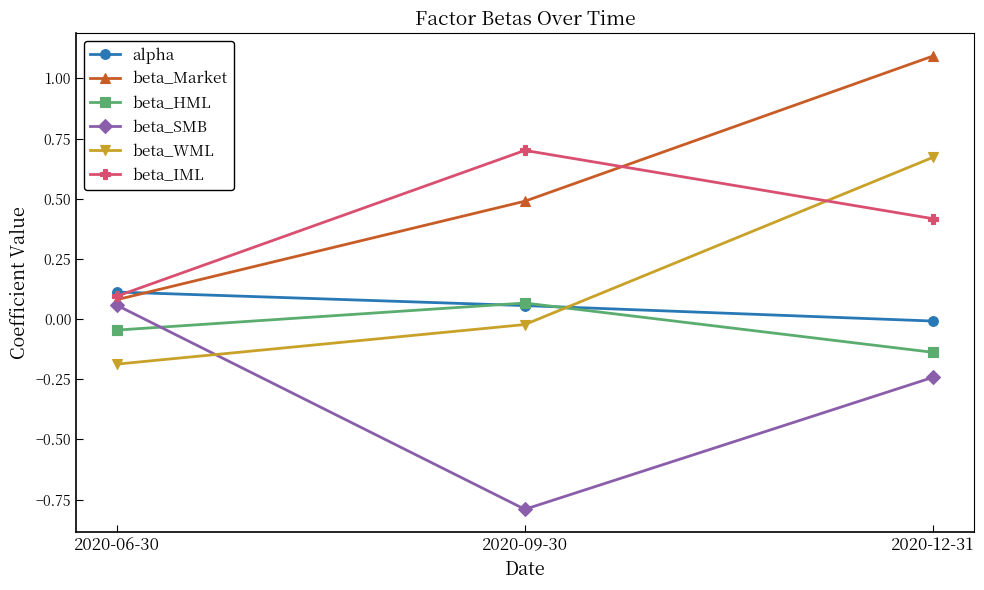

What value does the beta_SMB series have at 2020-09-30?

-0.8